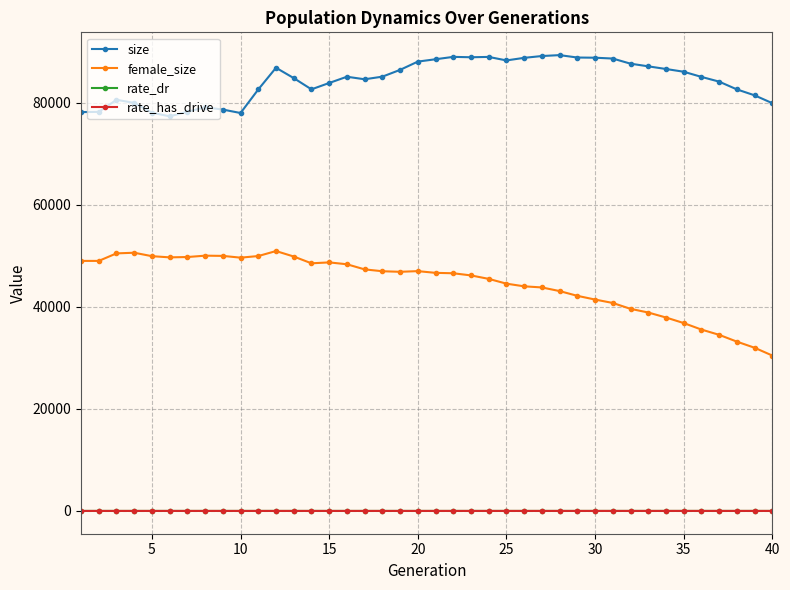

What is the value of the female_size point at the 20th from the left?

46988.0